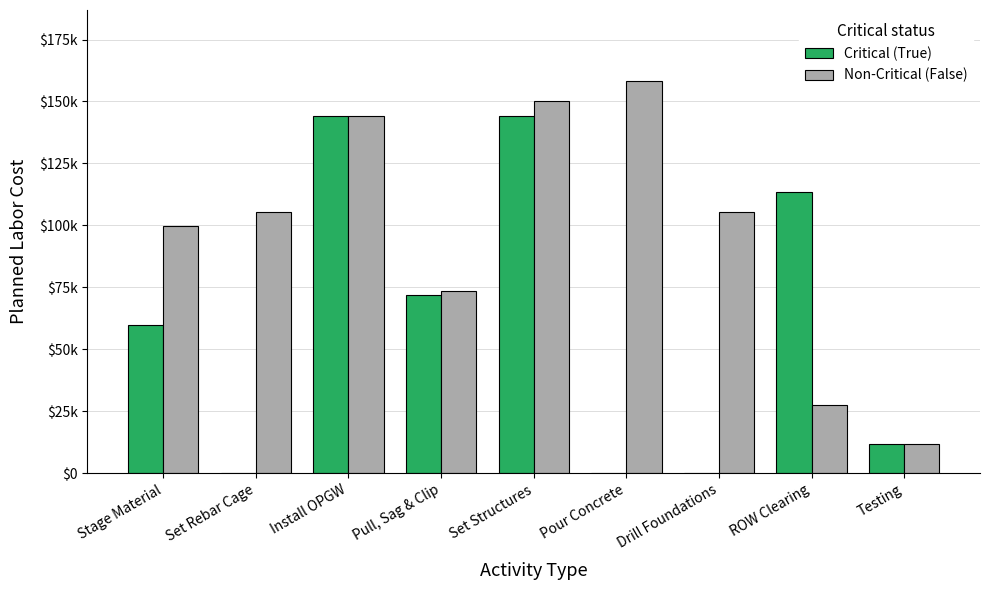

What is the greatest value displayed?

158400